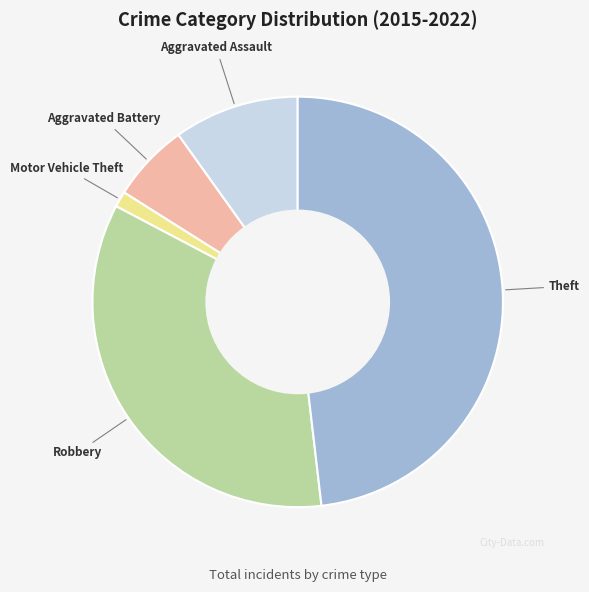

Does any single category account for the majority?

No